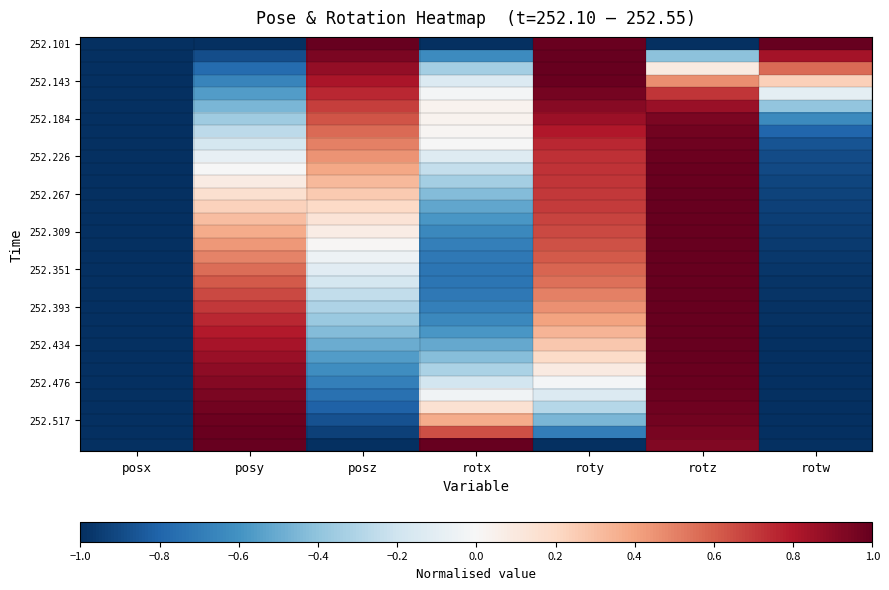

At which category is the sum across all series the highest?

rotz